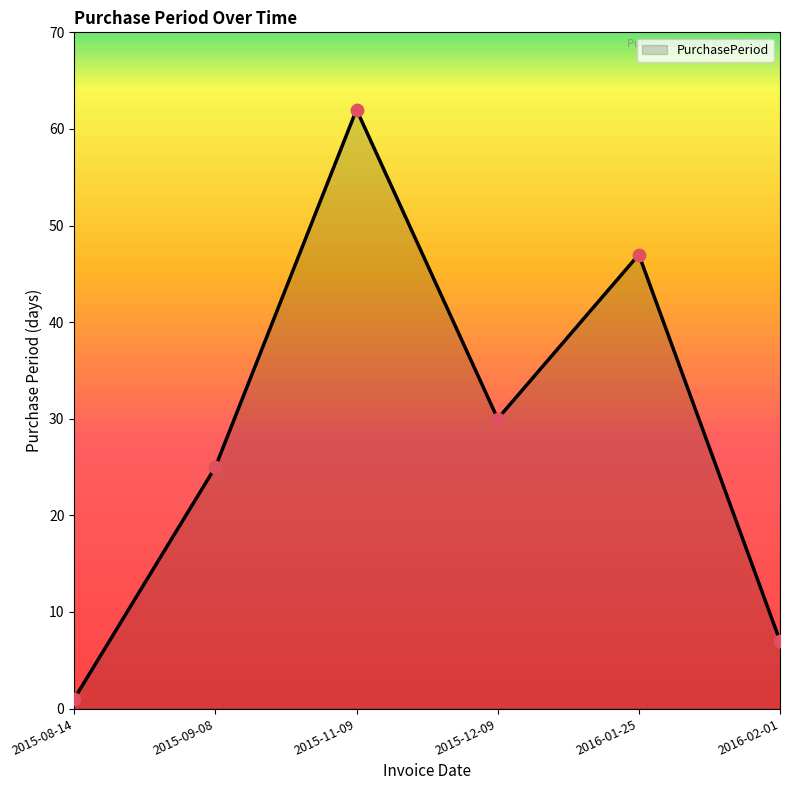

What is the ratio of the value at 2016-02-01 to the value at 2016-01-25?

0.1